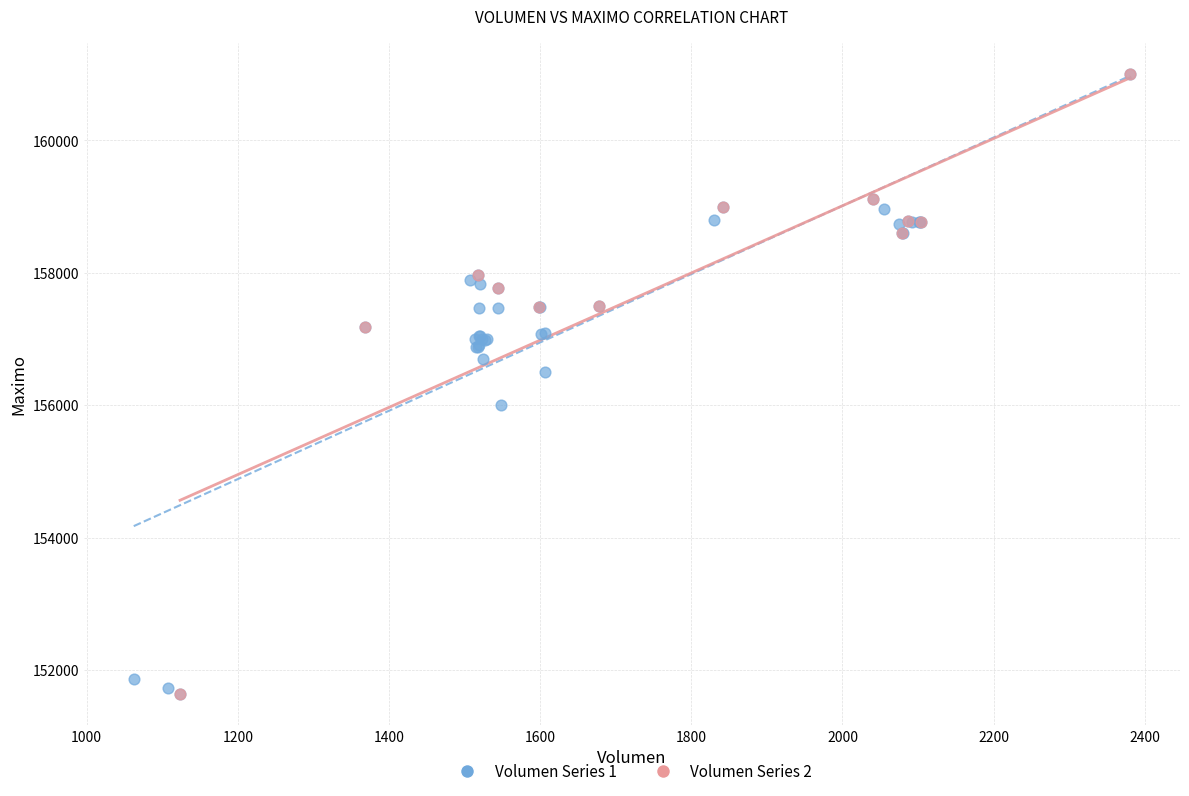

What are all the series names shown in the legend?

Volumen Series 1, Volumen Series 2